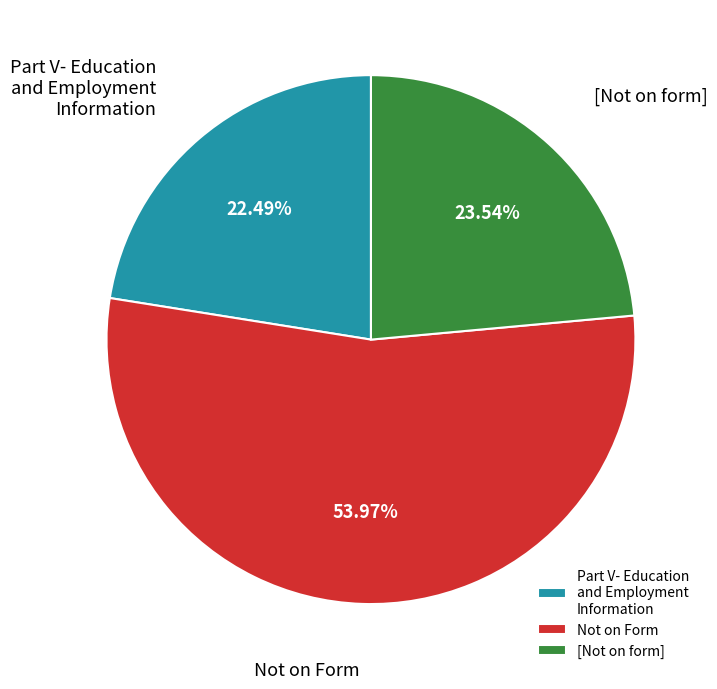

What portion of the pie excludes Not on Form?

46.0%